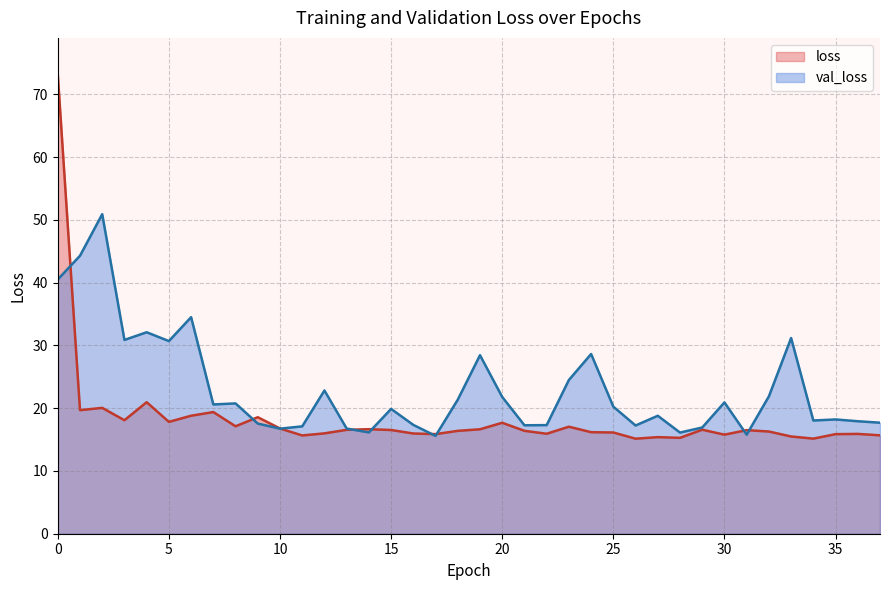

Which has a higher value, 1 or 13?

1